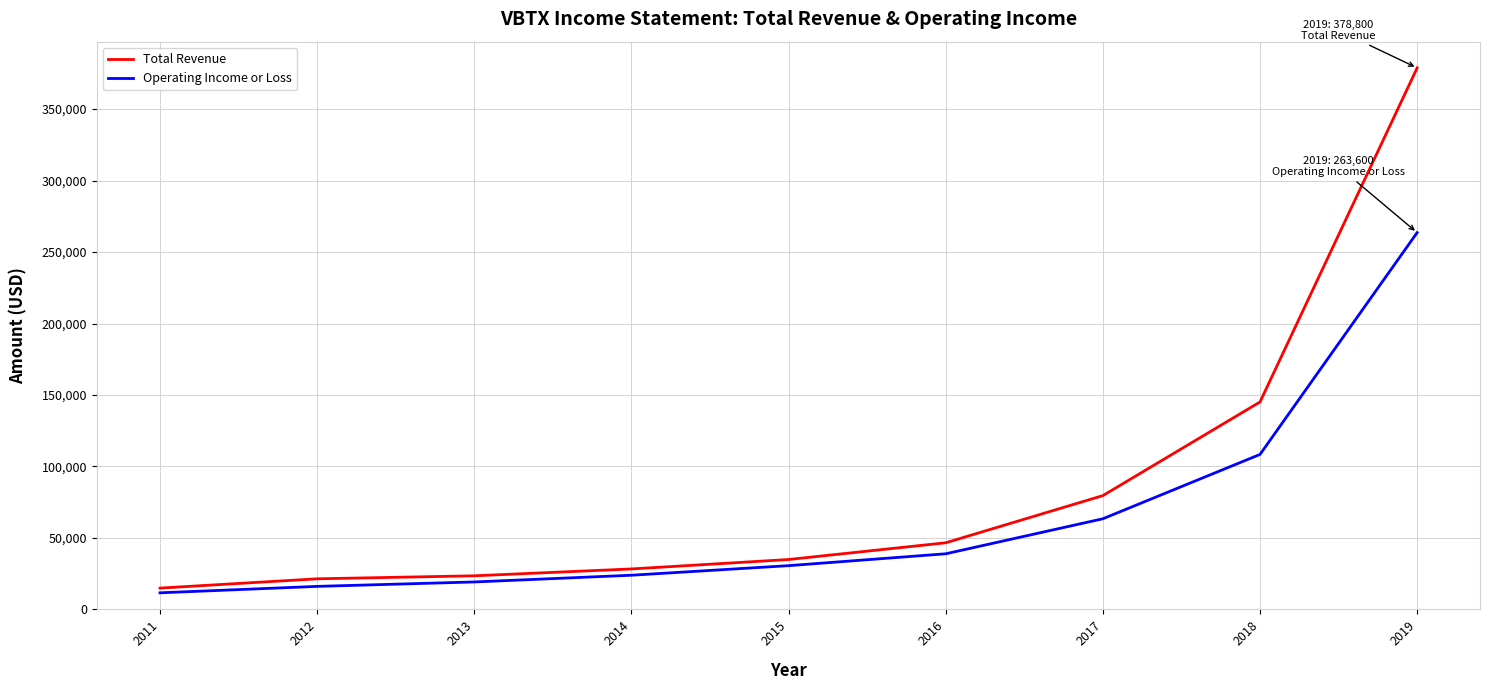

Does the chart have visible grid lines?

Yes